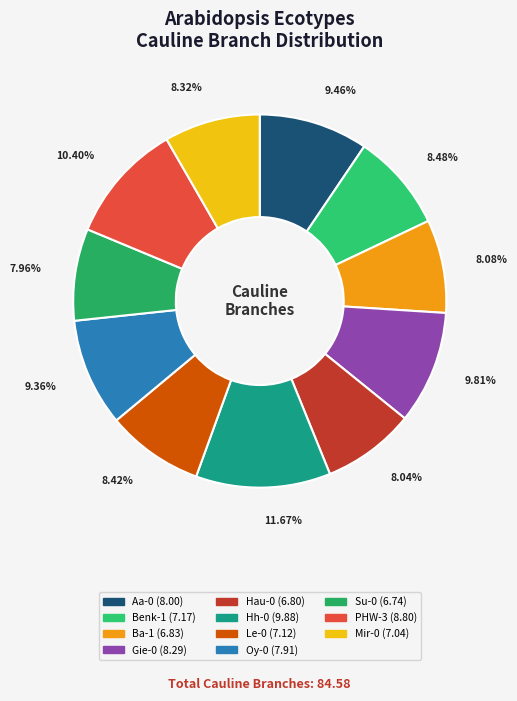

Rank the categories by value from lowest to highest.

Su-0, Hau-0, Ba-1, Mir-0, Le-0, Benk-1, Oy-0, Aa-0, Gie-0, PHW-3, Hh-0